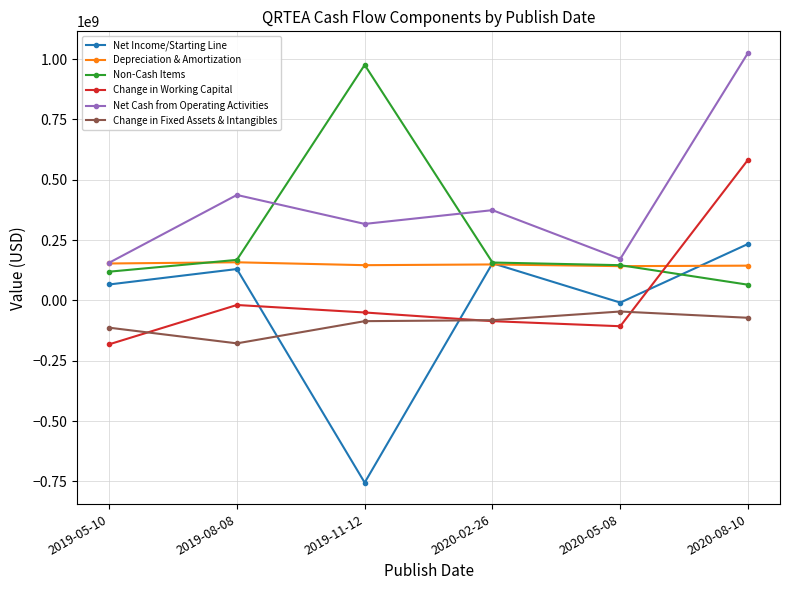

Which label corresponds to the smallest value in the chart?

2019-11-12